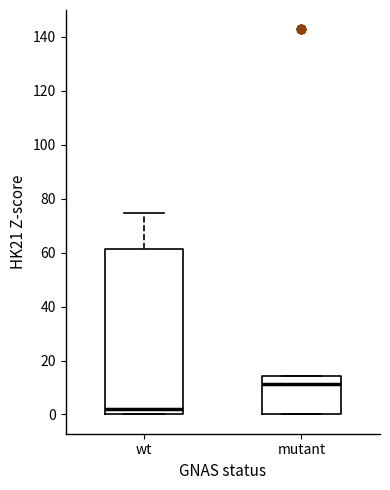

Comparing the boxes themselves (not the whiskers), which one is the tallest?

wt